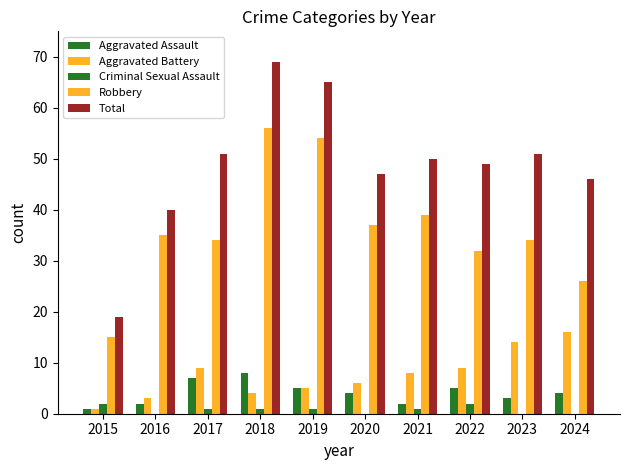

What is the value of the Total bar at the 2nd from the left?

40